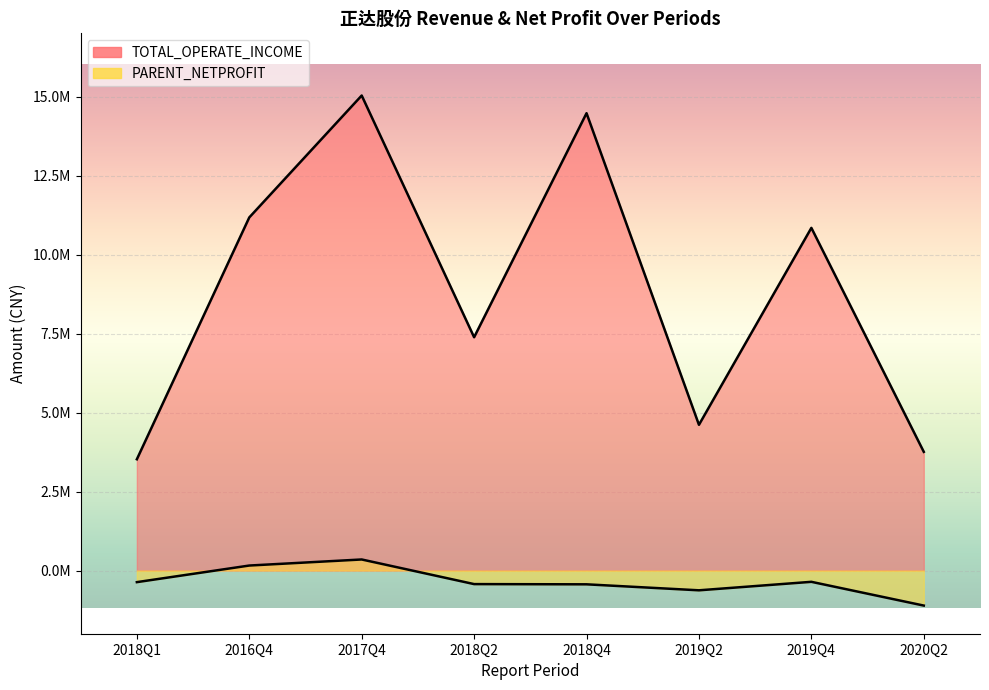

True or false: PARENT_NETPROFIT has a value of 80844.9 at 2016Q4.

False